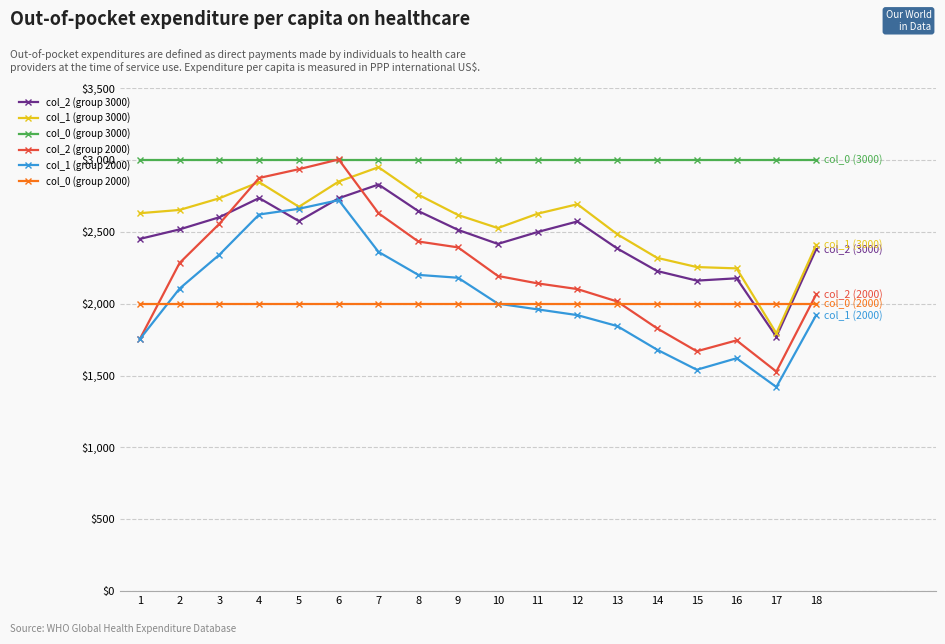

At how many categories does at least one series exceed 2692?

18